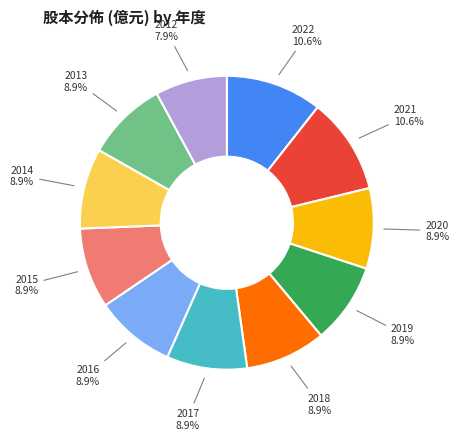

Is there any slice that represents more than half of the pie?

No